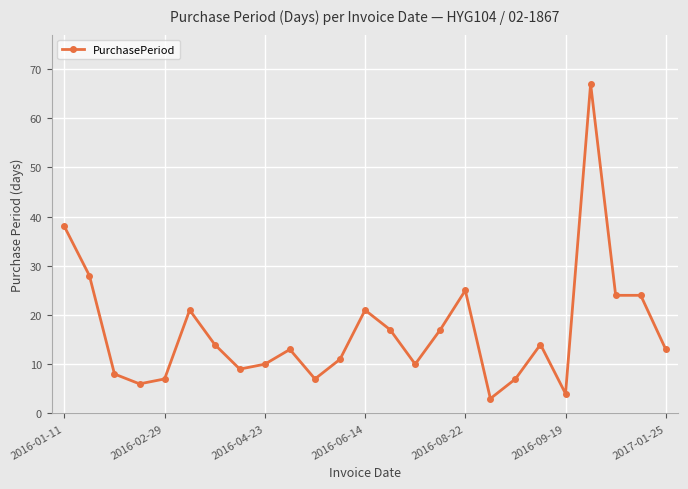

True or false: there are more than 1 points higher than both neighbors.

True